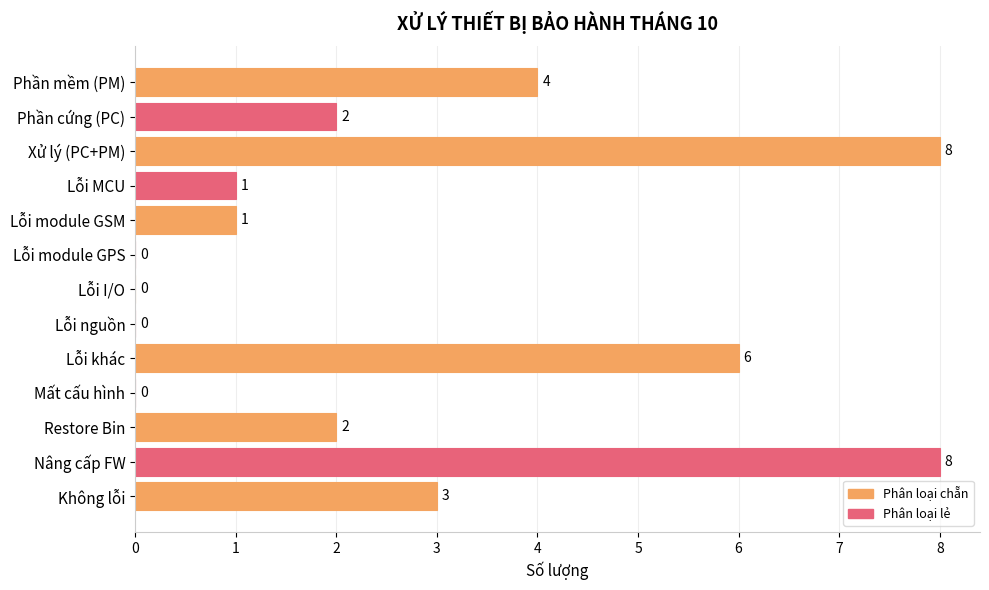

True or false: the data shows 8 at Xử lý (PC+PM).

True